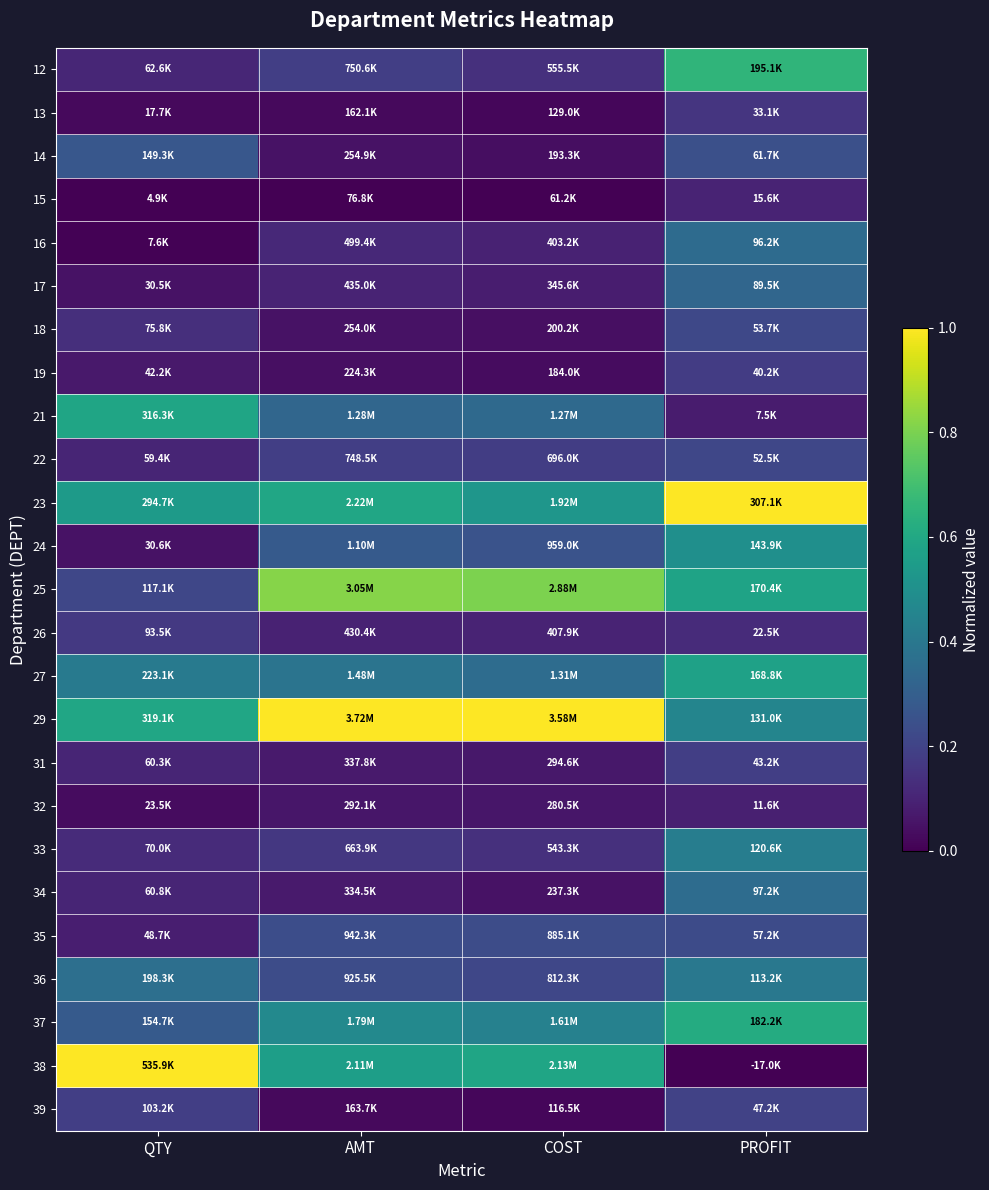

List the series in order of their peak value, lowest first.

32, 15, 13, 26, 19, 31, 39, 22, 18, 35, 14, 17, 16, 34, 36, 33, 24, 27, 21, 37, 12, 25, 23, 29, 38